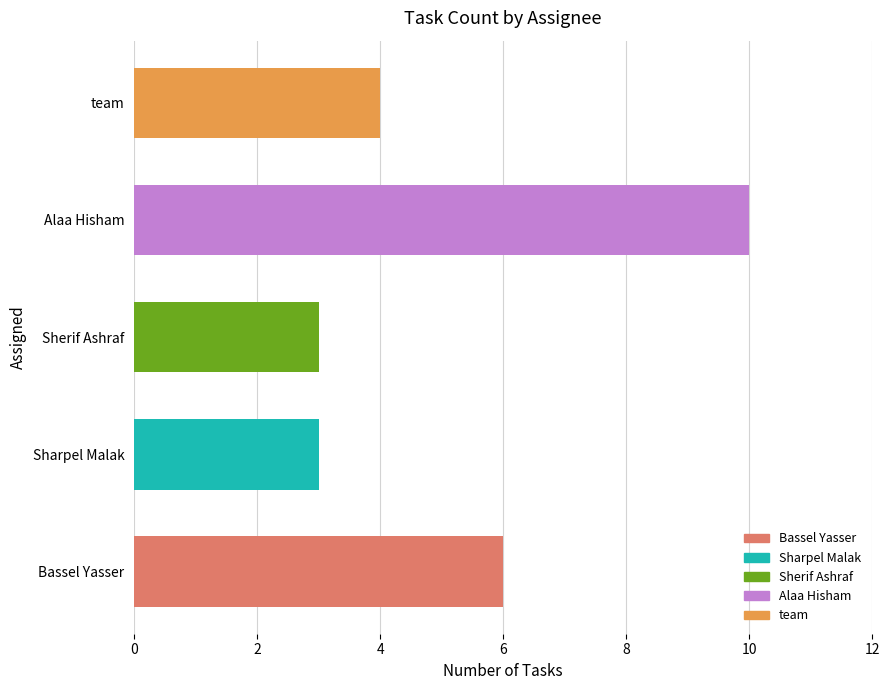

Reading left to right, list all the values displayed in this chart.

6	3	3	10	4